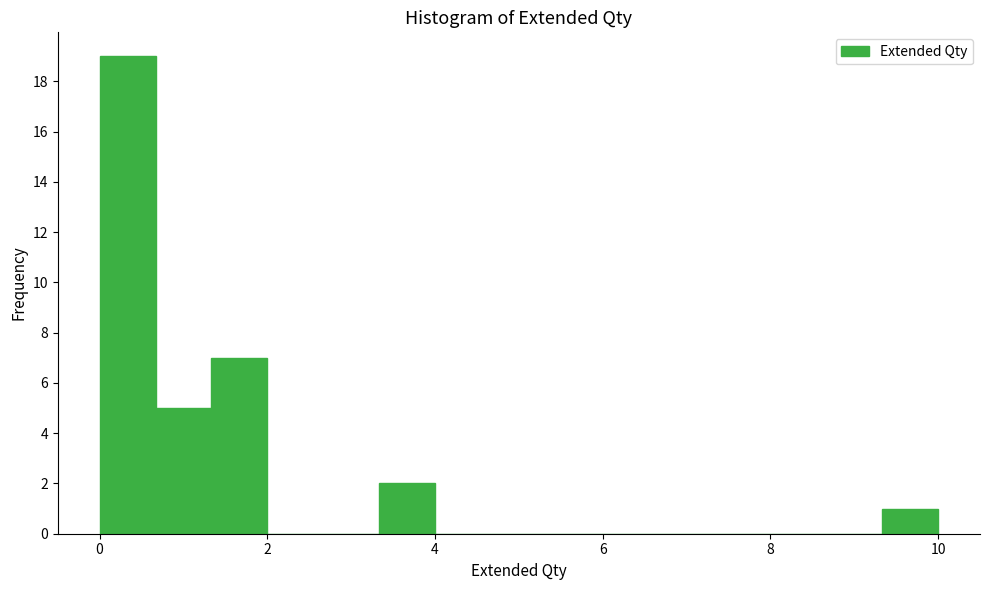

Around what value on the x-axis is the tallest bar? Give the approximate position of its centre, as read against the axis.

0.4